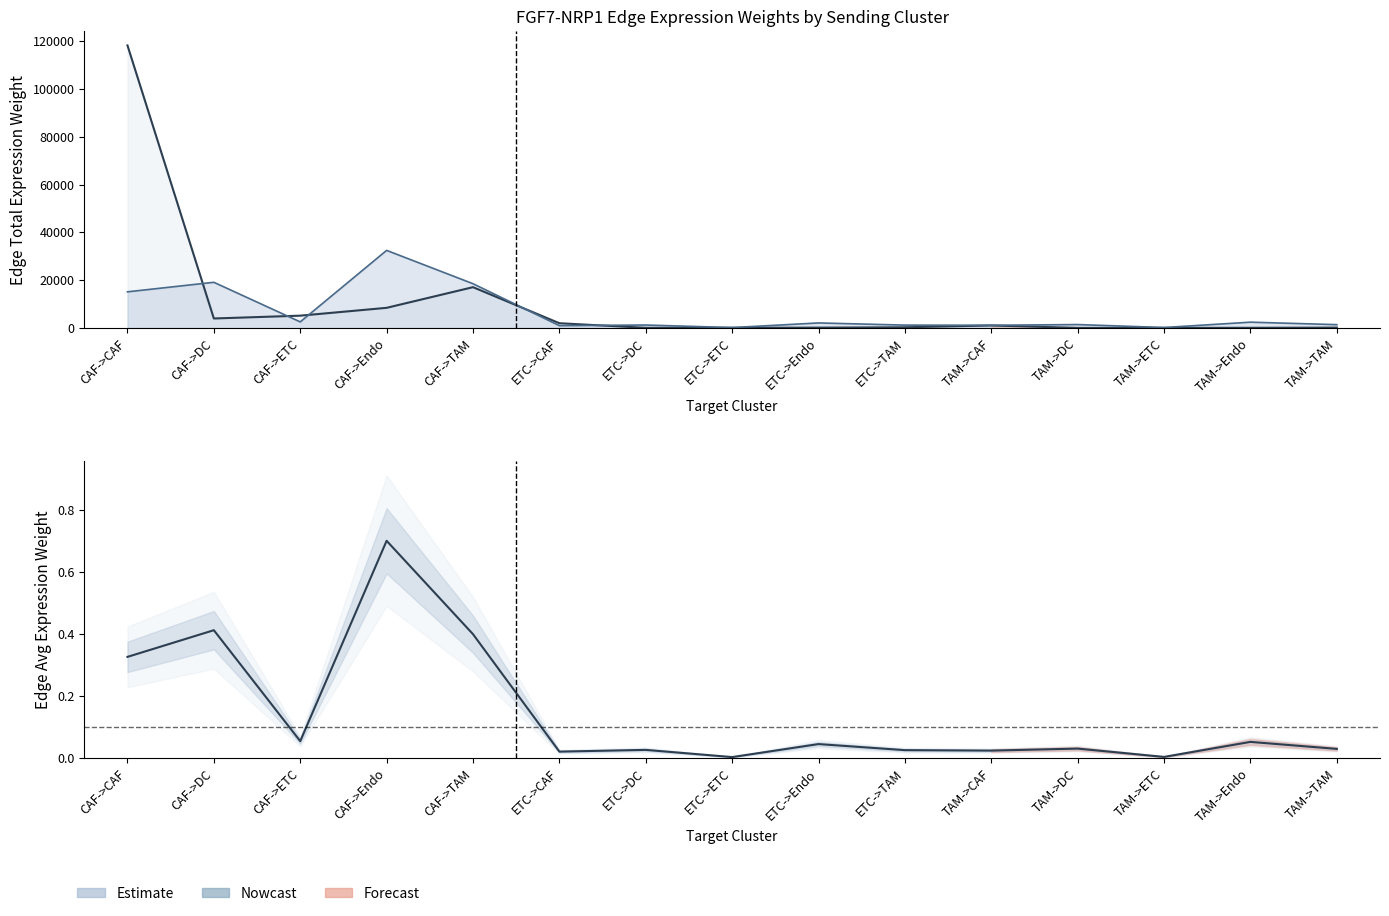

What is the difference between the maximum and minimum values in the Edge avg specificity ×1e5 series?

32287.2